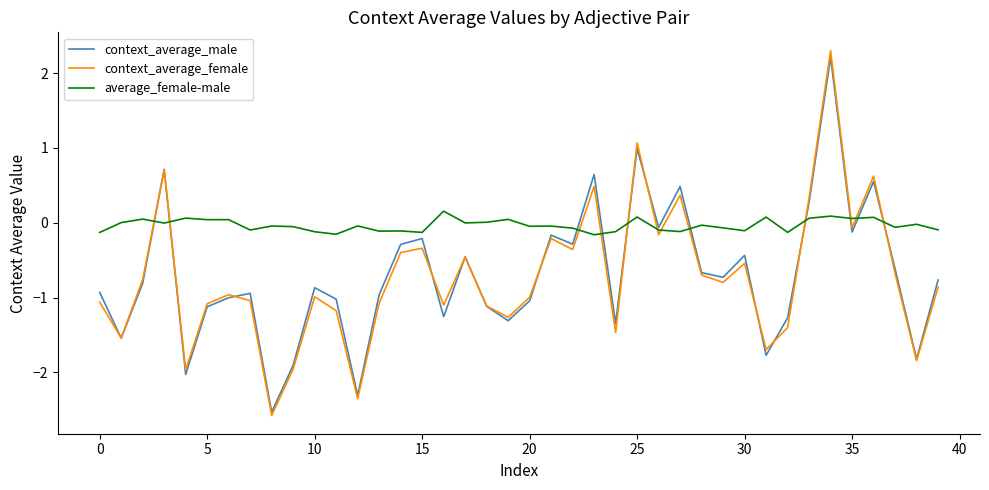

What is the highest value of the average_female-male series?

0.2